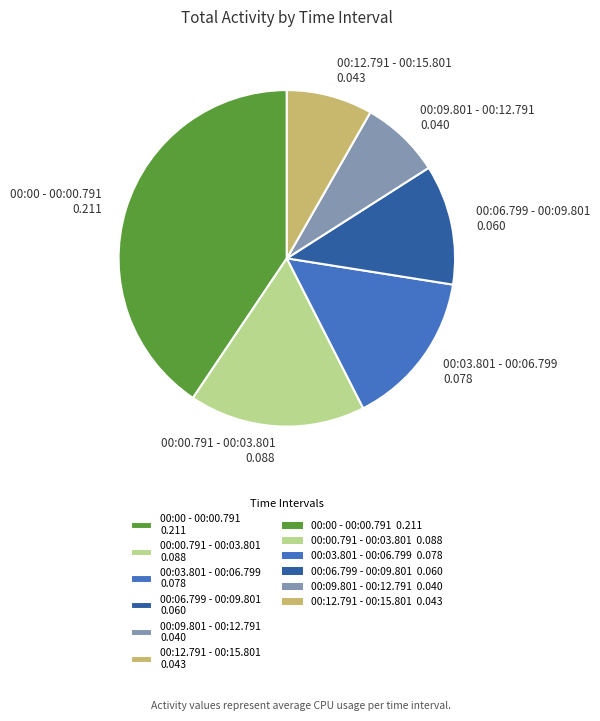

Count the number of slices in the pie.

6